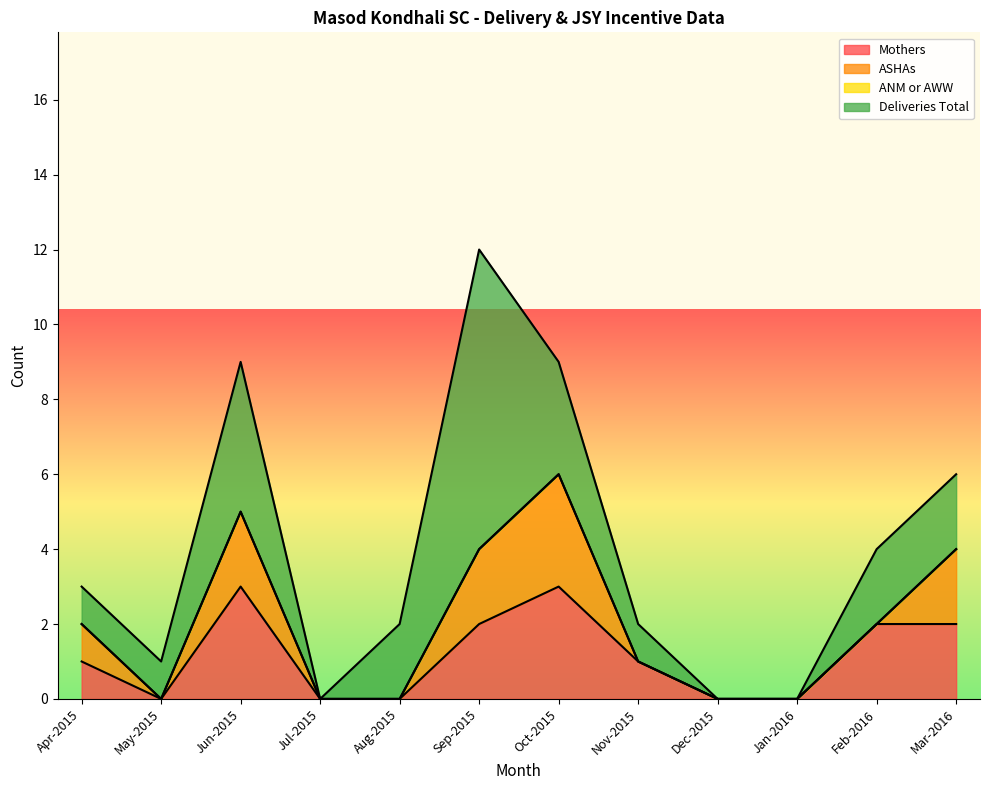

List the series in order of their peak value, lowest first.

ANM or AWW, Mothers, ASHAs, Deliveries Total